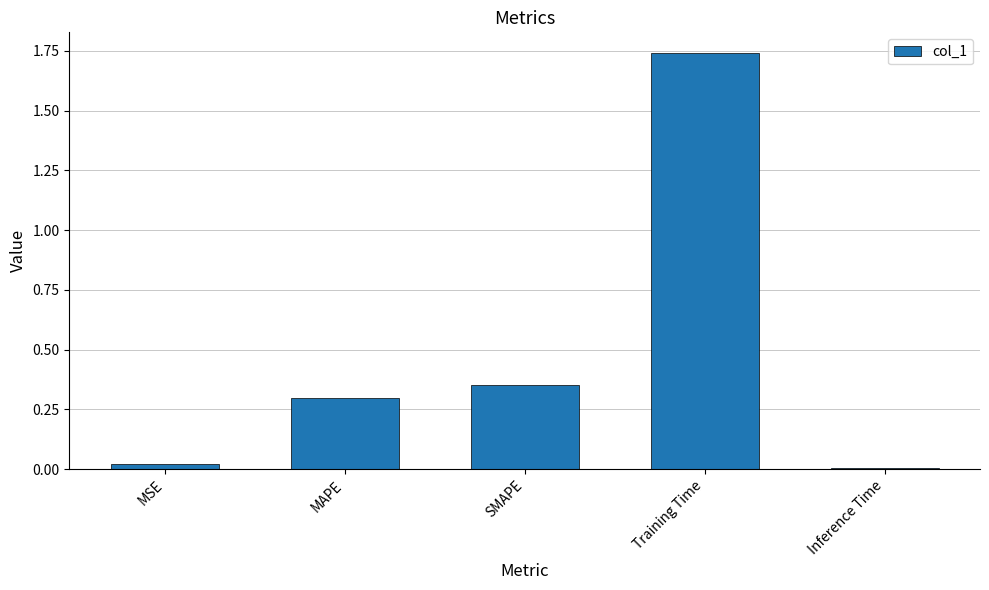

Which category has the lowest value across all series?

Inference Time